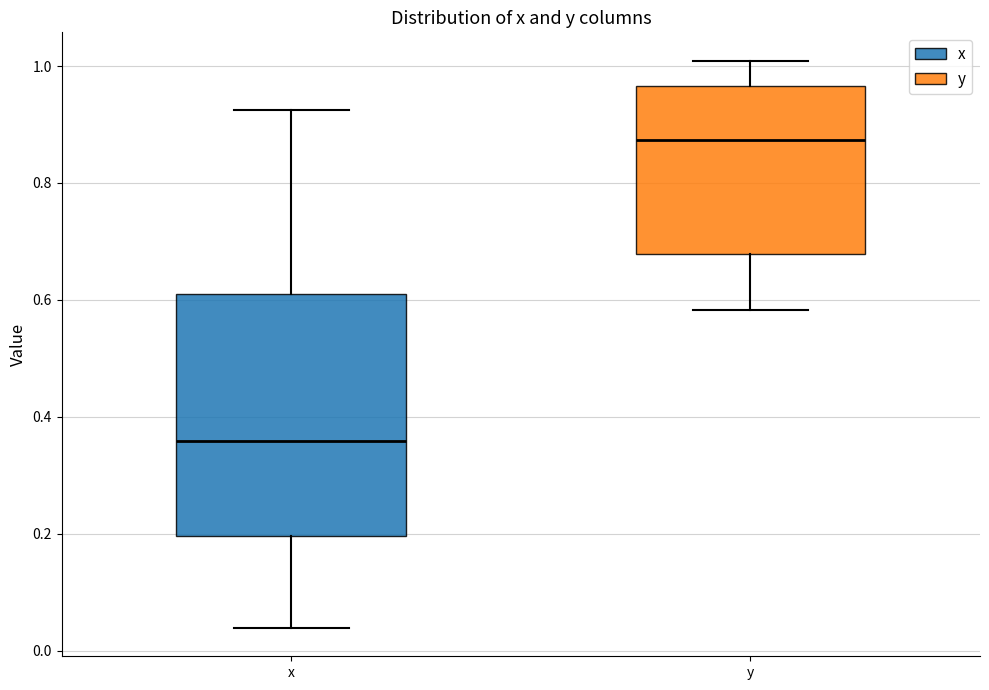

Which box is the tallest, from its lower edge to its upper edge?

x